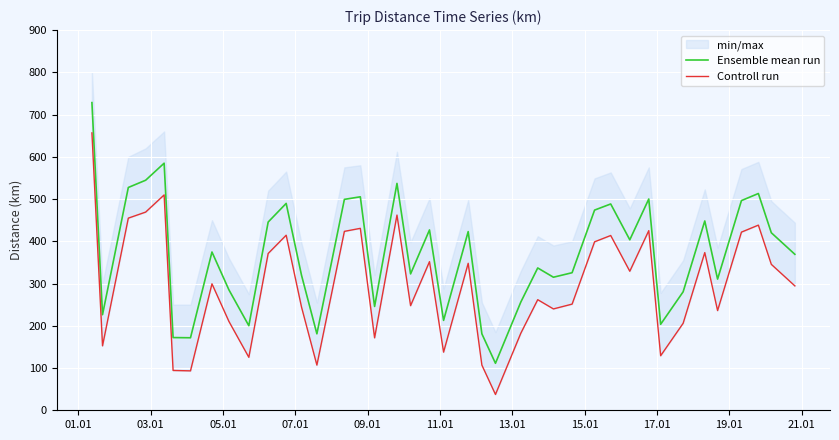

What is the difference between the maximum and minimum values in the Controll run series?

619.2